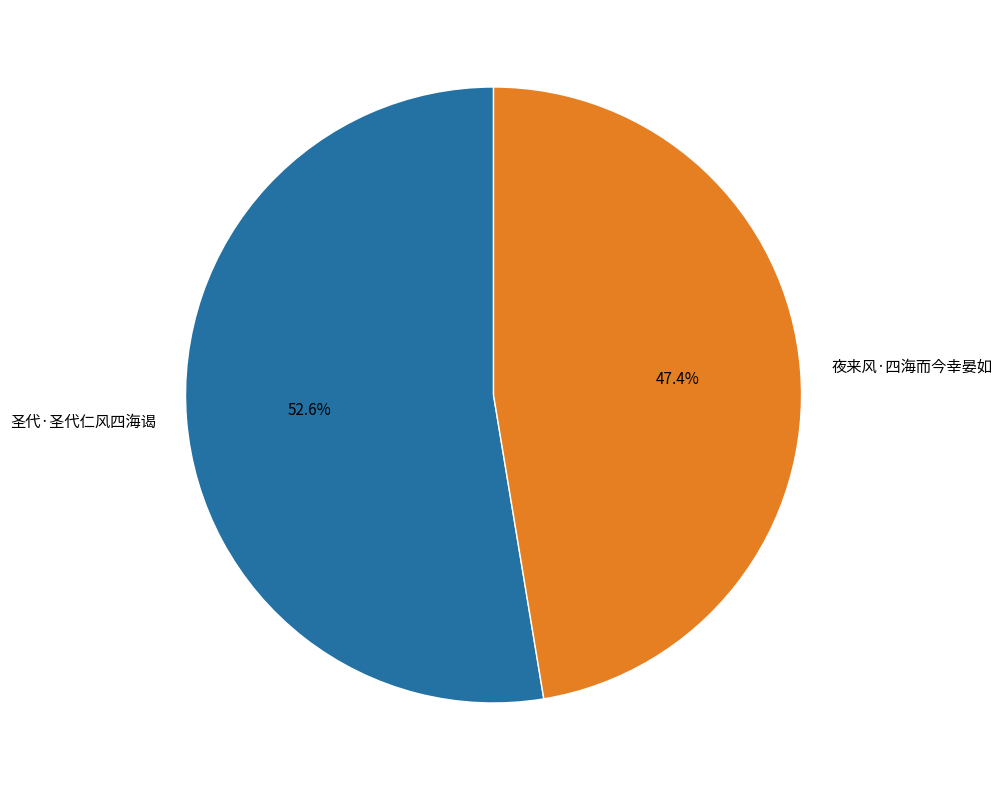

To the nearest percent, what is the difference between the largest and smallest slice percentages?

5%